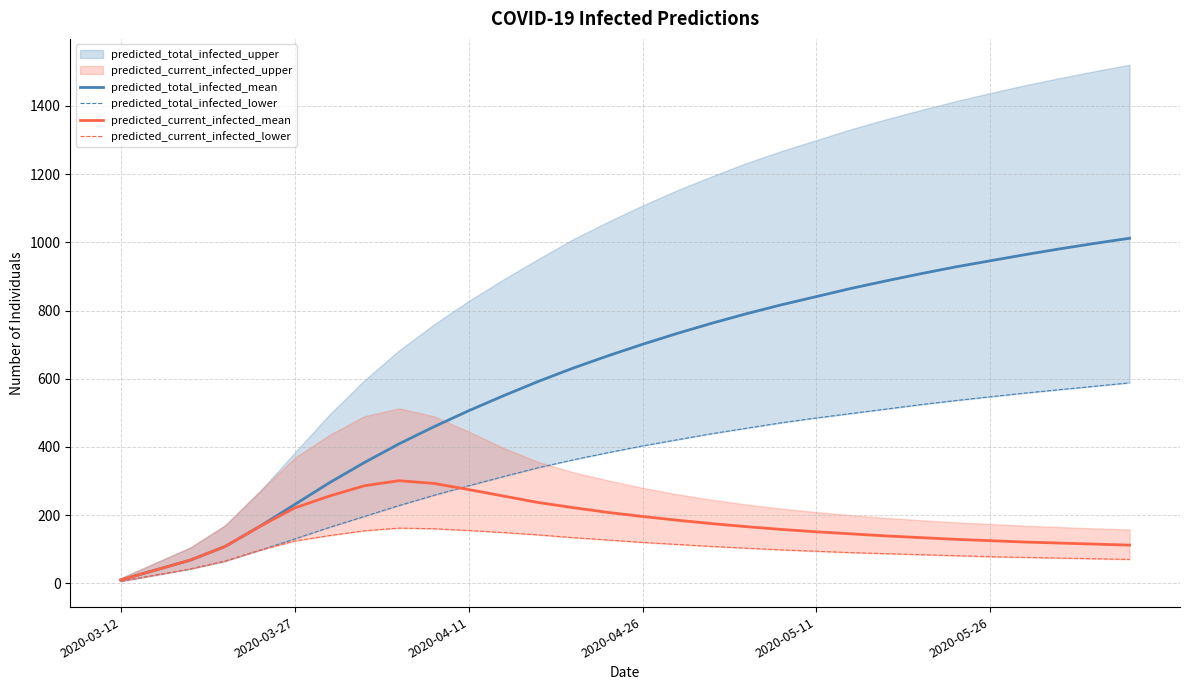

Where is predicted_current_infected_lower nearest to the value 84?

23